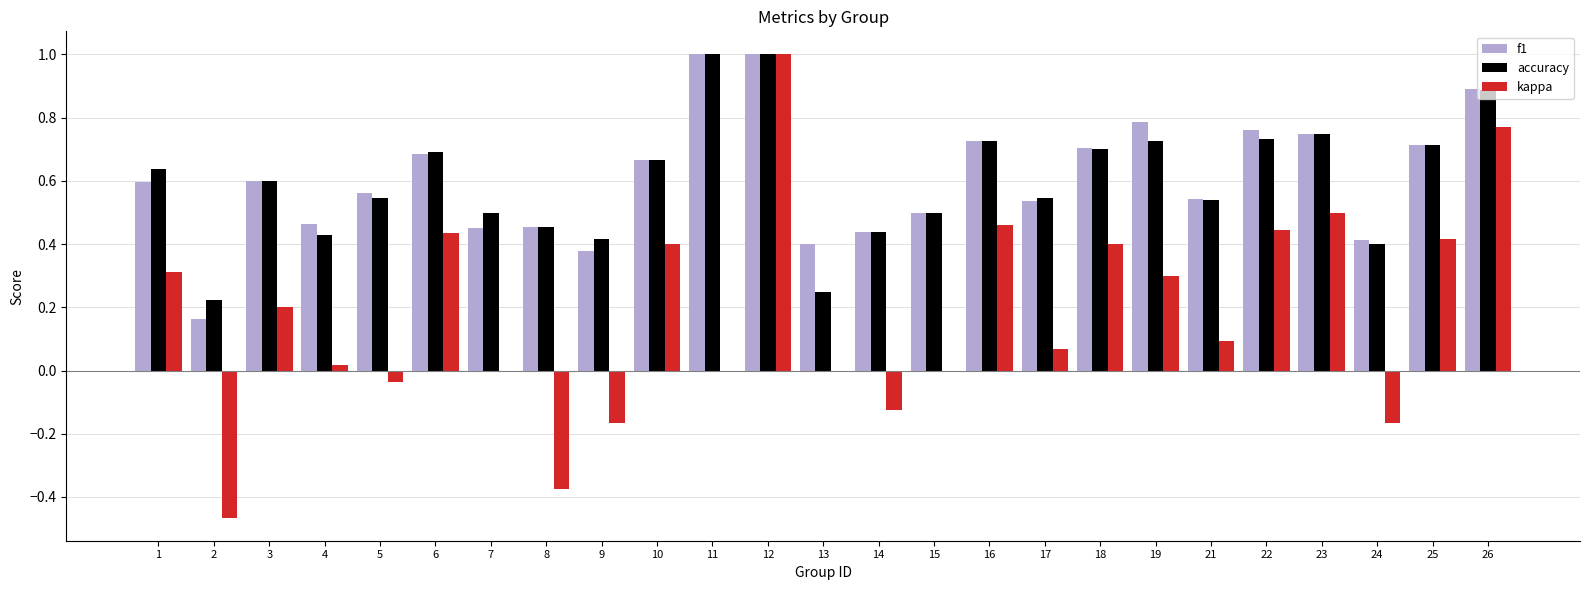

What is the total value across all series at 11?

2.0